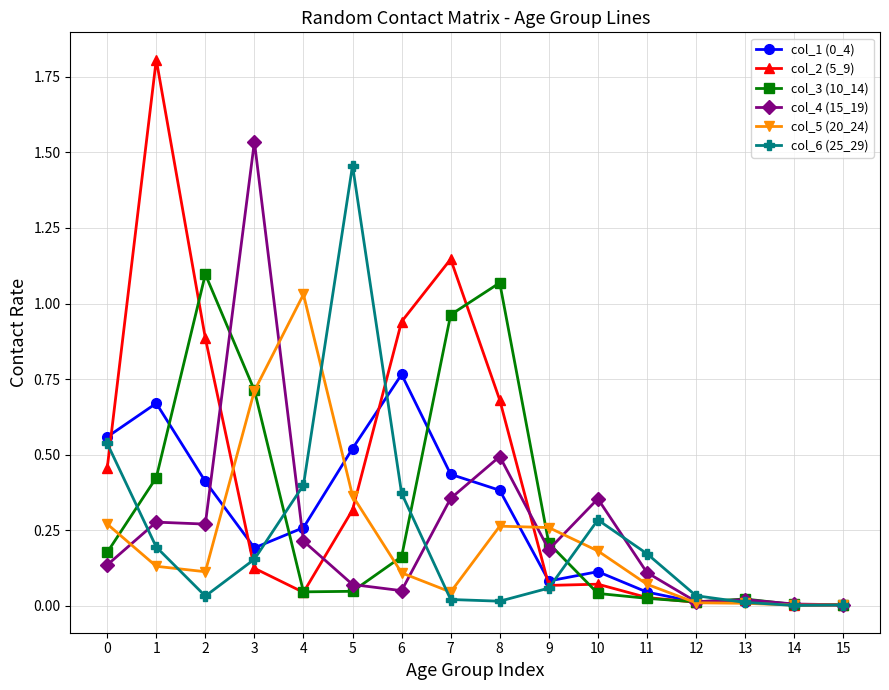

Is it true that col_4 (15_19) equals 0.2 at 8?

False